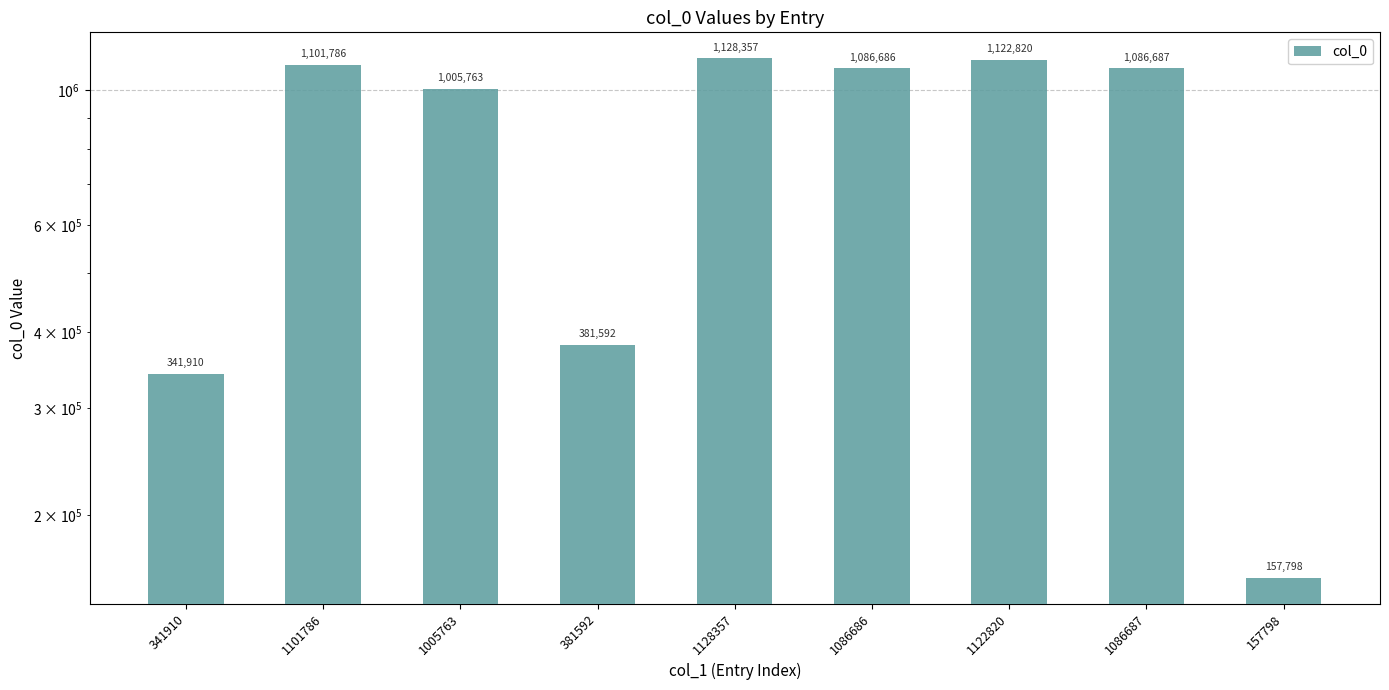

List the labels in order of value, smallest first.

157798, 341910, 381592, 1005763, 1086686, 1086687, 1101786, 1122820, 1128357